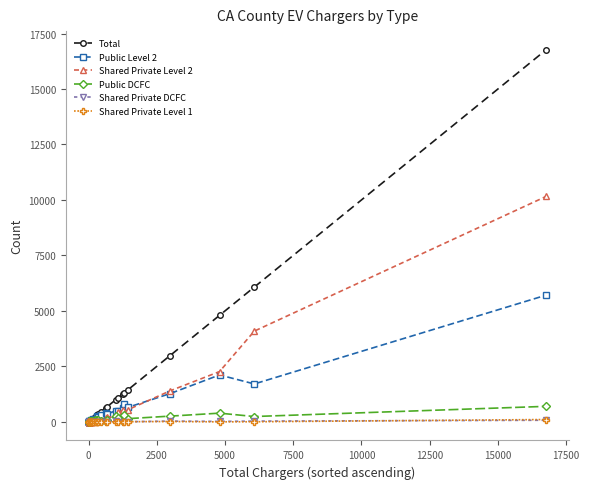

What is the maximum value shown in the chart?

16770